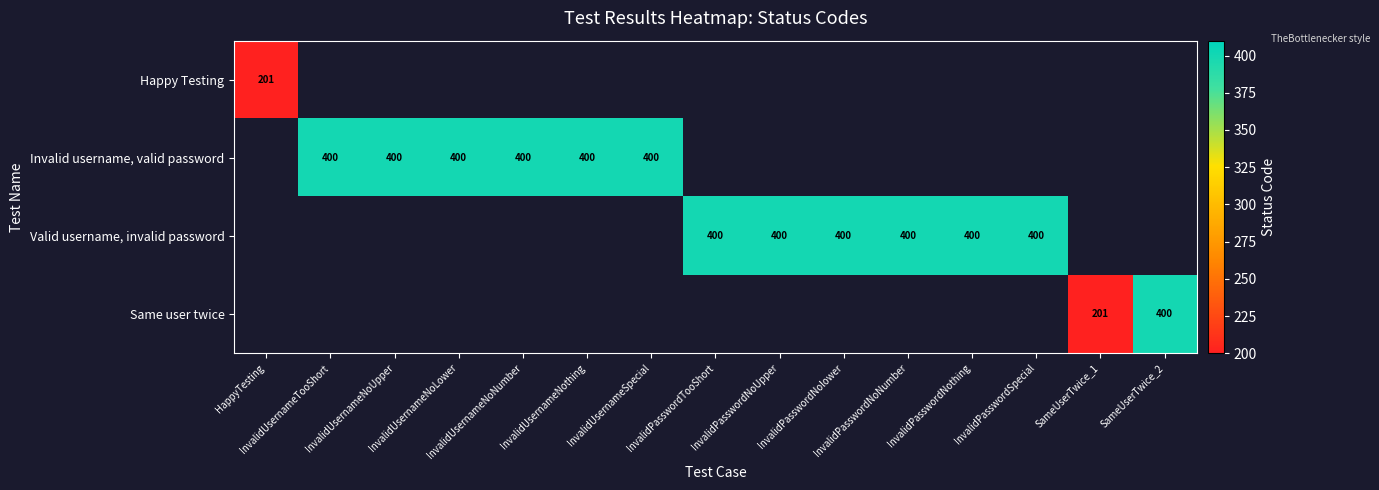

At how many categories does at least one series exceed 211?

13